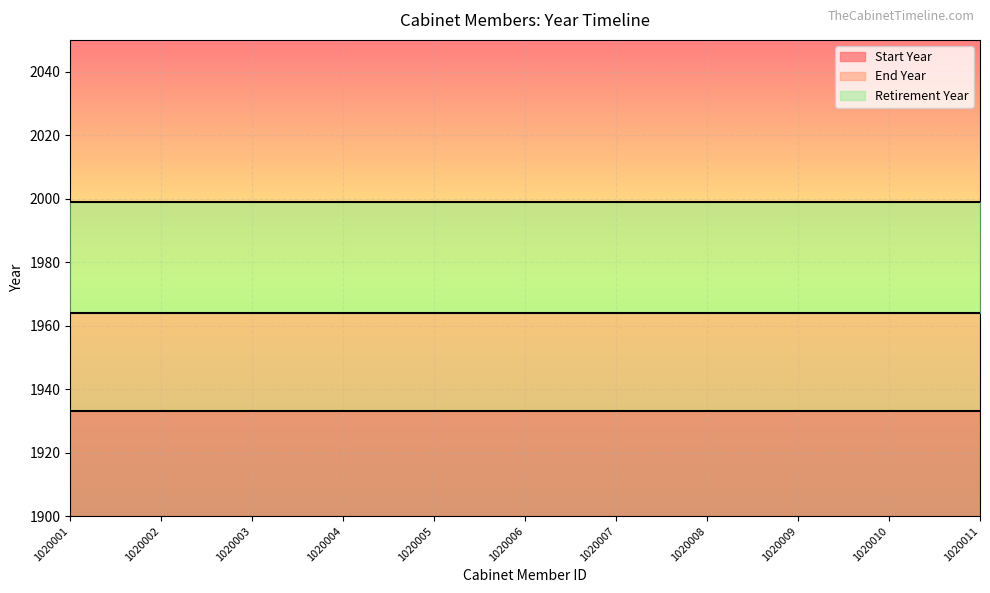

What is the total value across all series at 1020004?

99